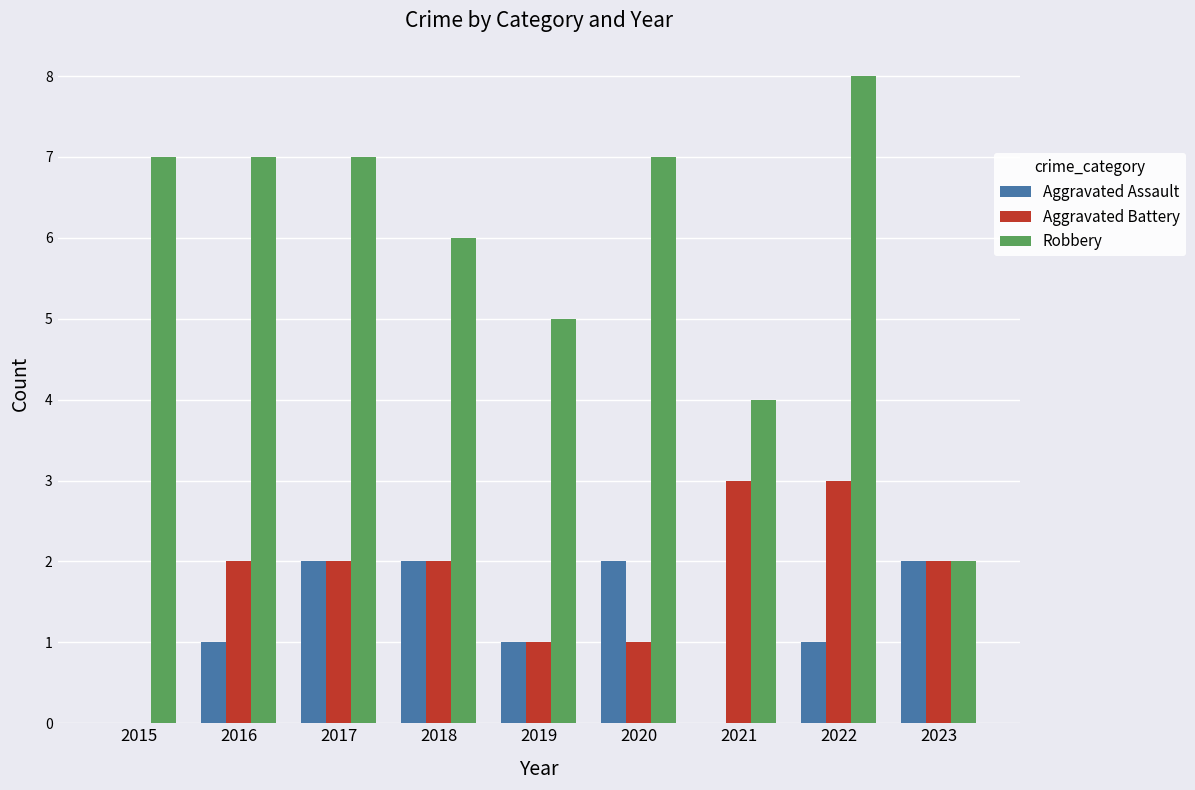

How many Aggravated Battery values are between 1 and 2?

6